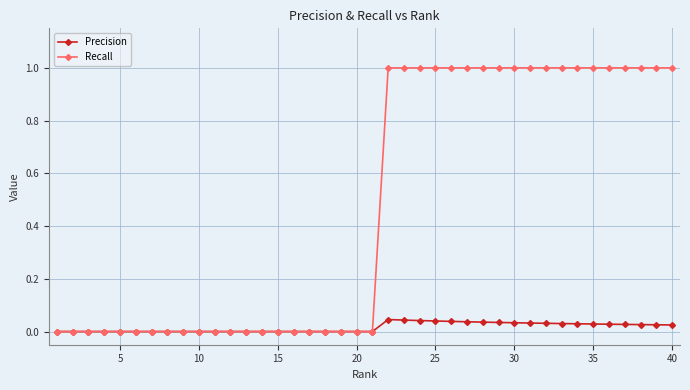

Which series has the largest total across all categories?

Recall